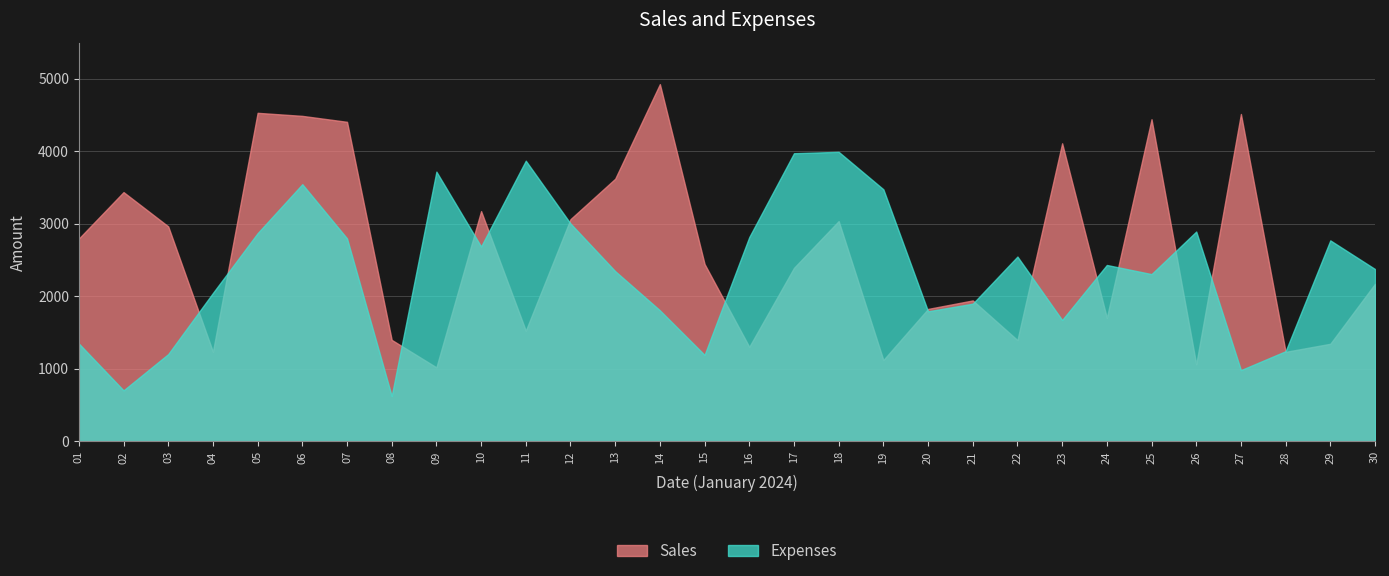

Is the value of Sales at 26 greater than the value of Expenses at 06?

No